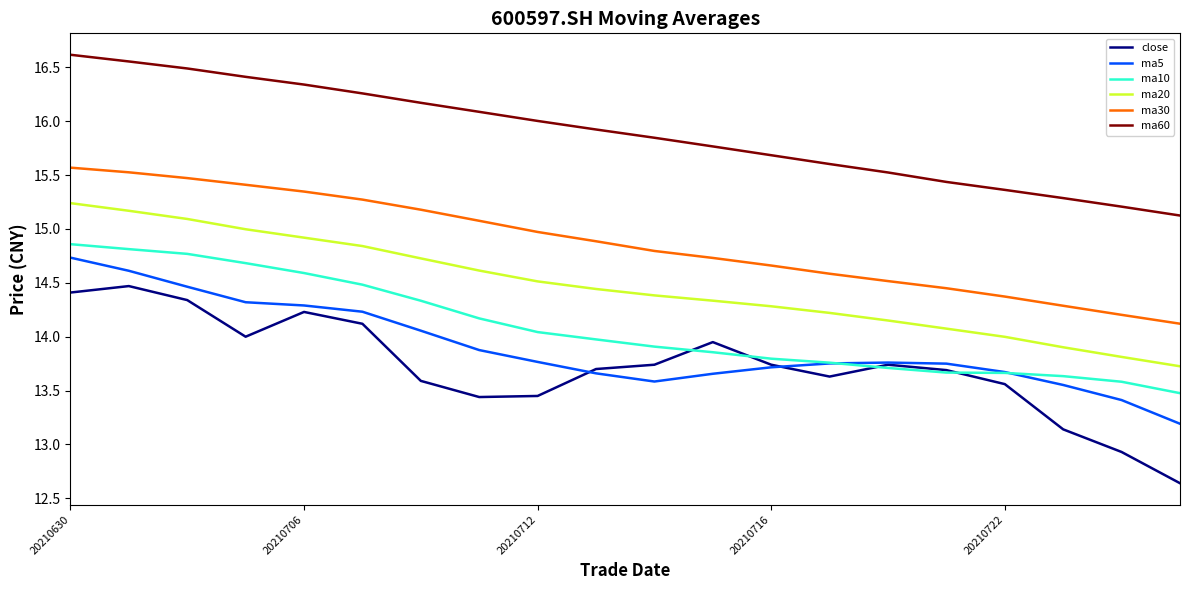

True or false: ma10 and ma20 cross at least once.

False